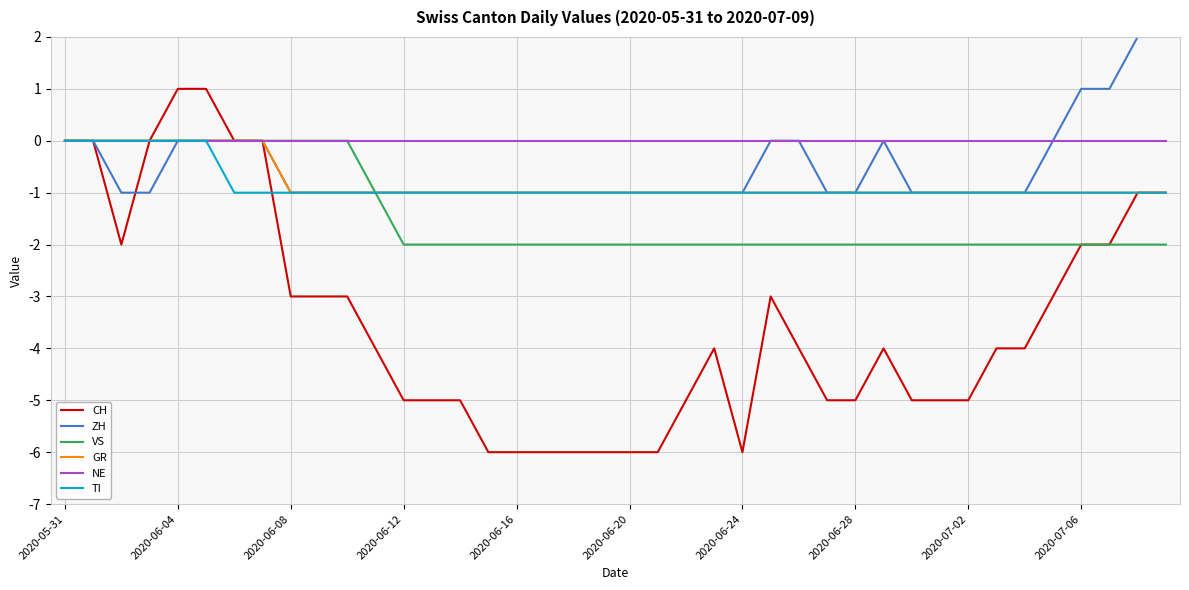

Which series has the largest total across all categories?

NE